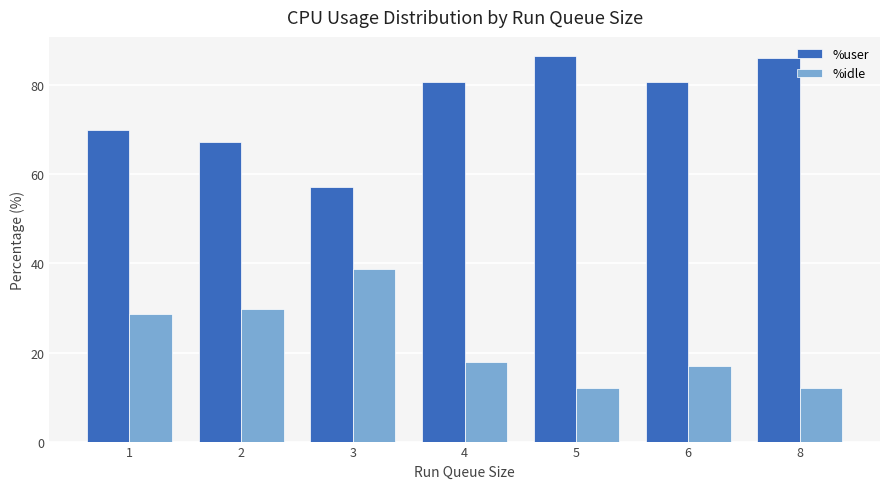

The %user series shows 118.6 at 6. True or false?

False